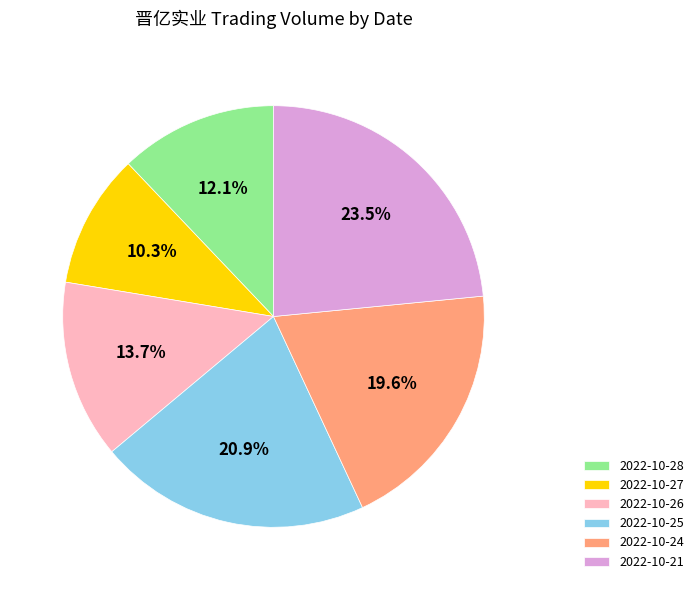

What is the largest slice in the pie chart?

2022-10-21